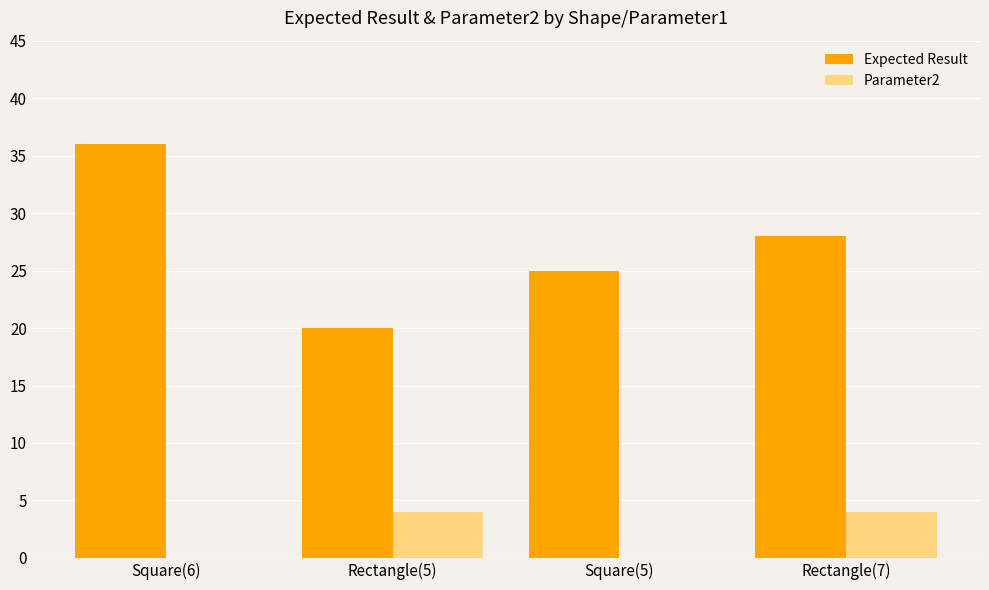

What is the sum of all Parameter2 values?

8